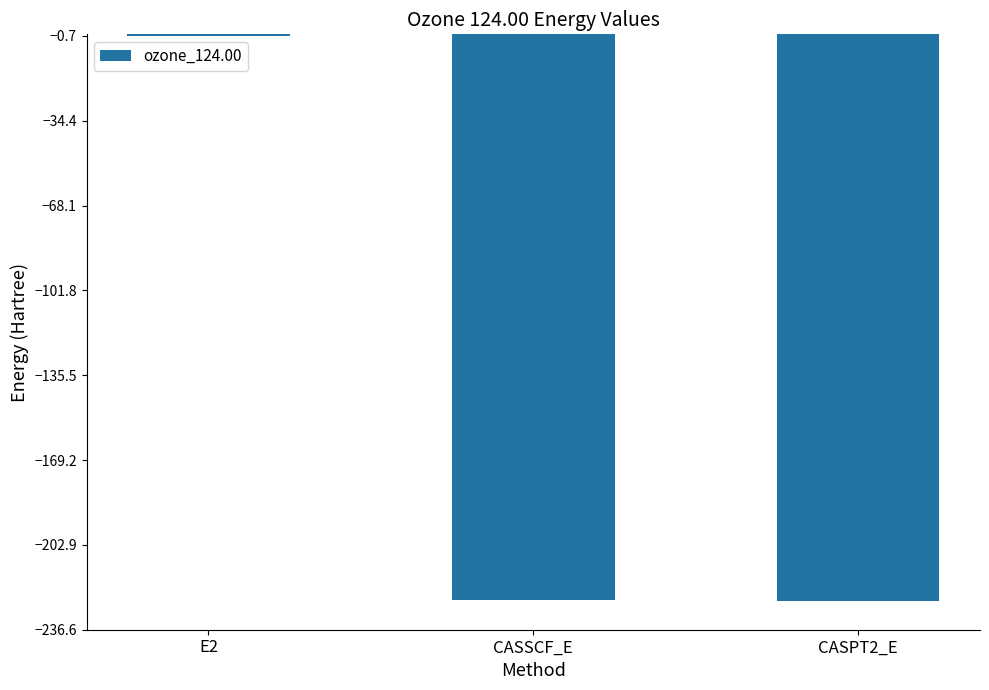

What is the difference between the values at CASPT2_E and CASSCF_E?

0.7